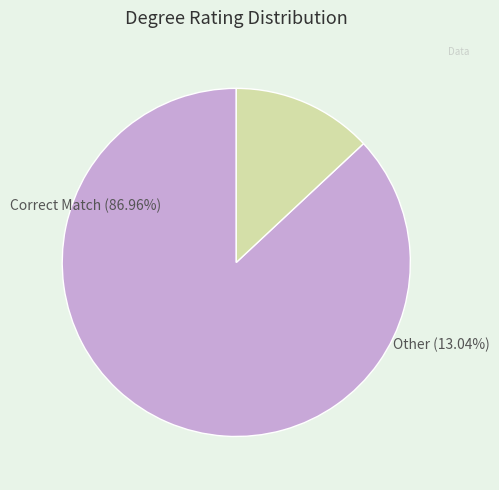

To the nearest percent, what portion does Other represent?

13%